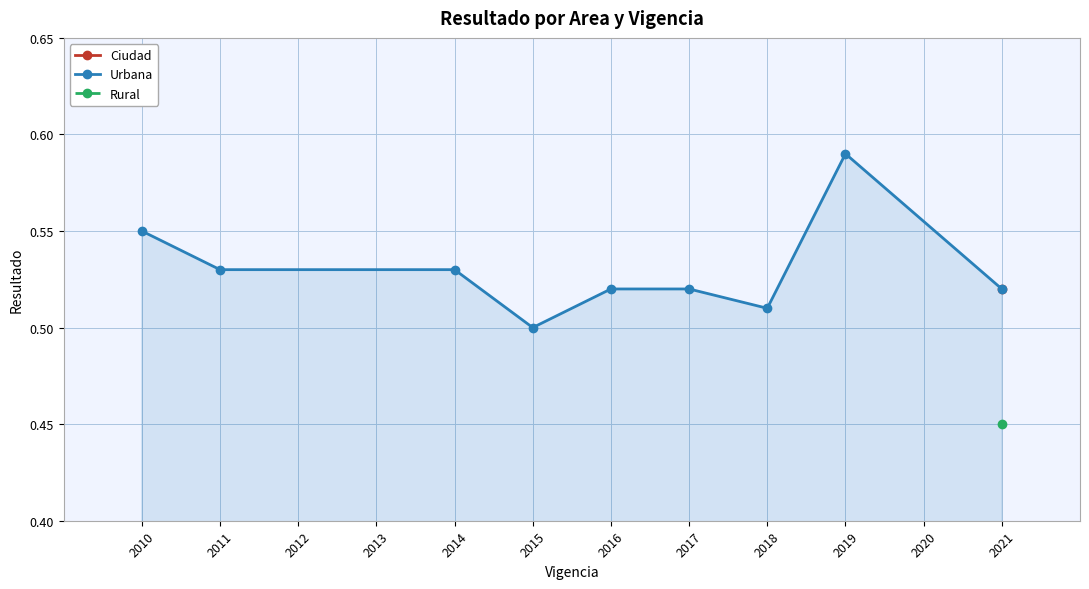

Is it true that Urbana equals 0.8 at 2016?

False